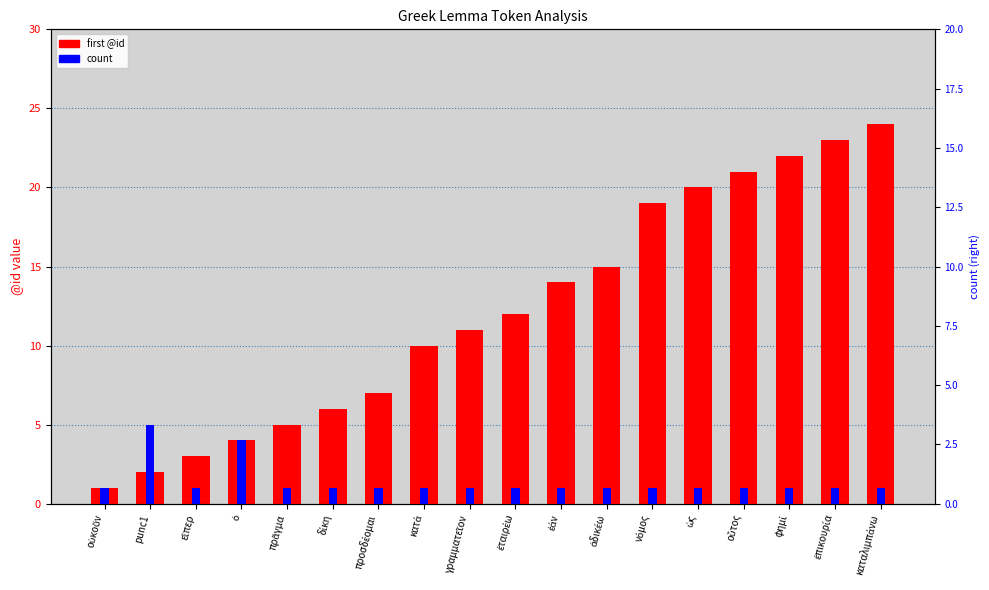

Which category has the highest value across all series?

καταλιμπάνω